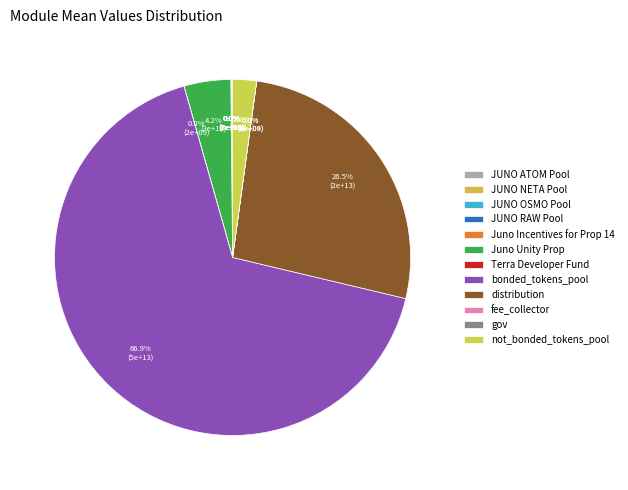

Which category has the smallest portion of the pie?

fee_collector